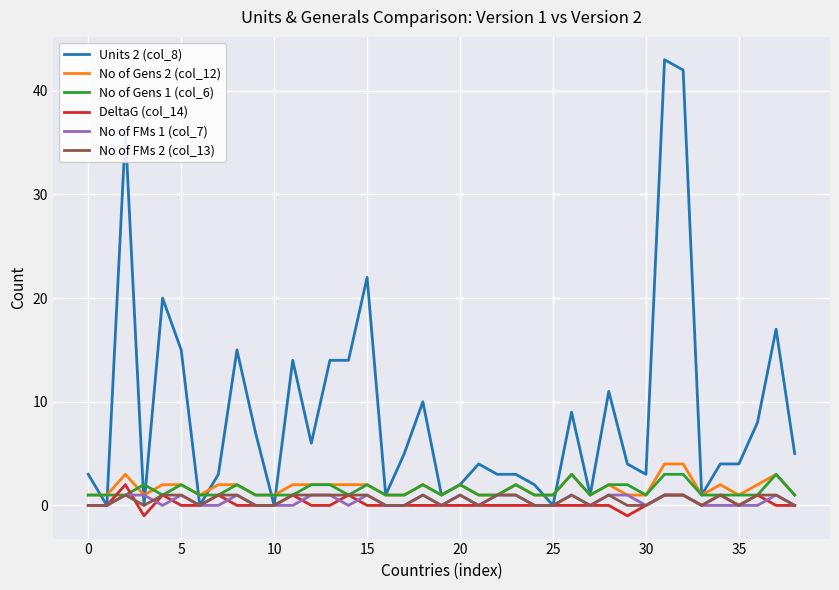

What is the greatest value displayed?

43